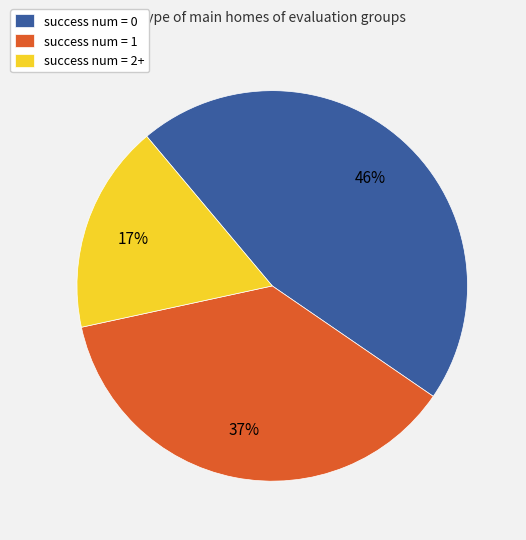

What is the smallest slice in the pie chart?

success num = 2+